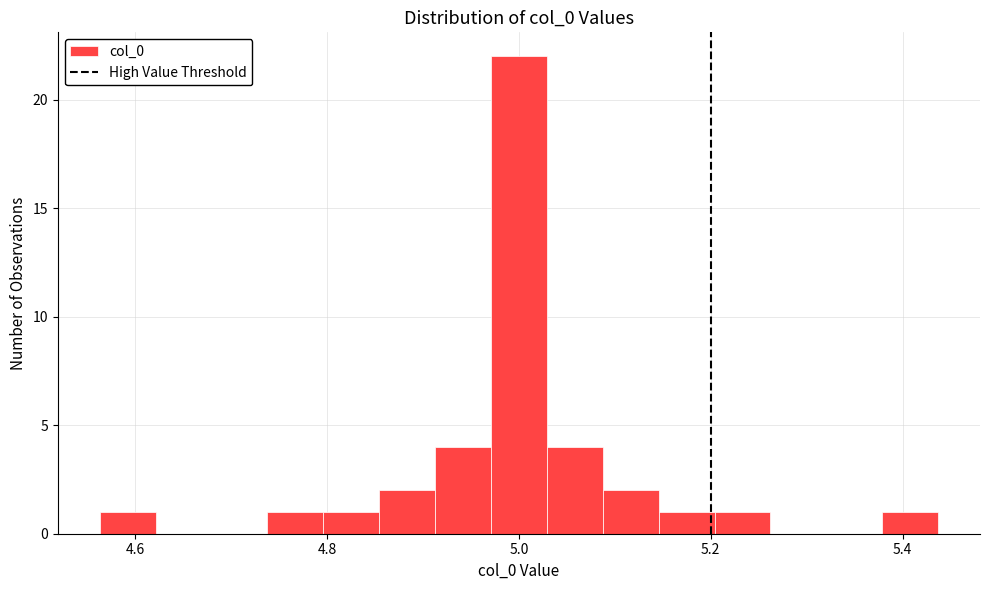

Read against the x-axis, roughly where is the centre of the tallest bar?

5.00